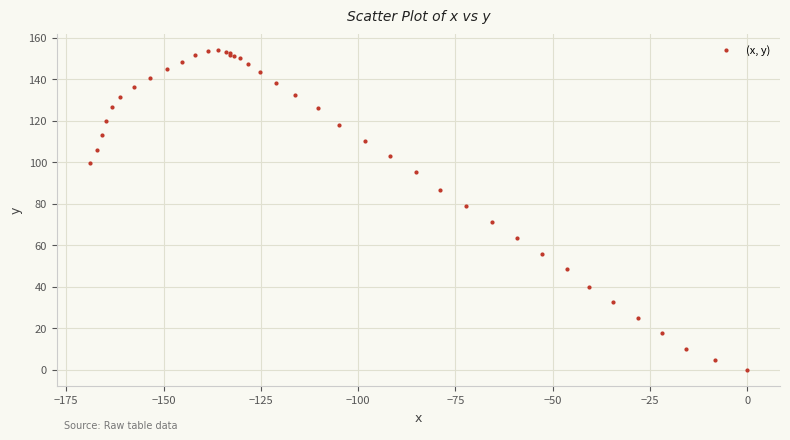

What Y value in the scatter plot is closest to 76?

78.7